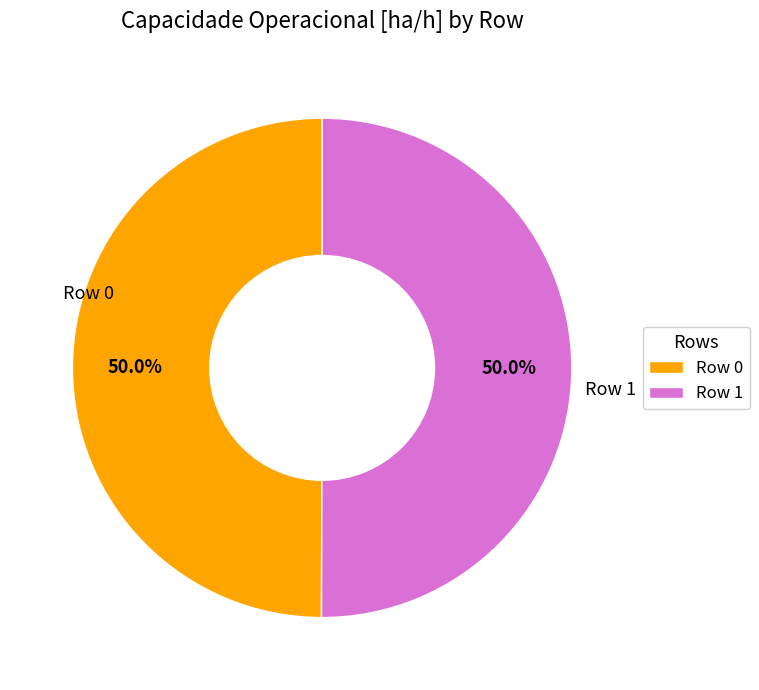

To the nearest percent, what is the average slice percentage?

50%